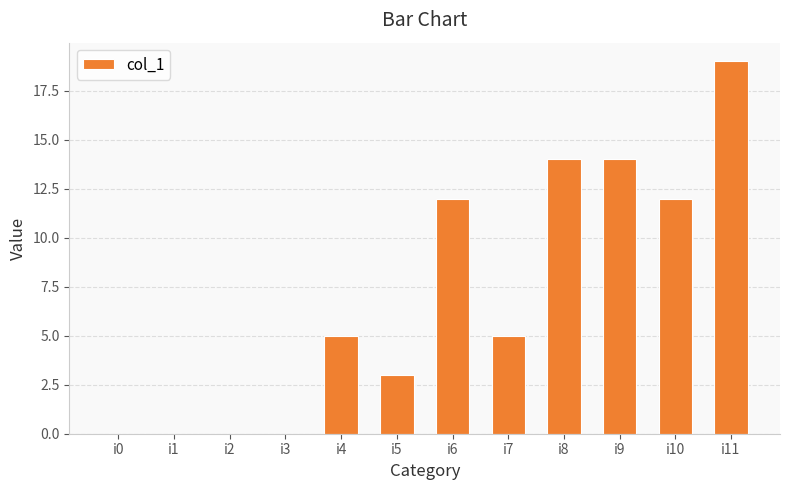

What is the sum of all values?

84